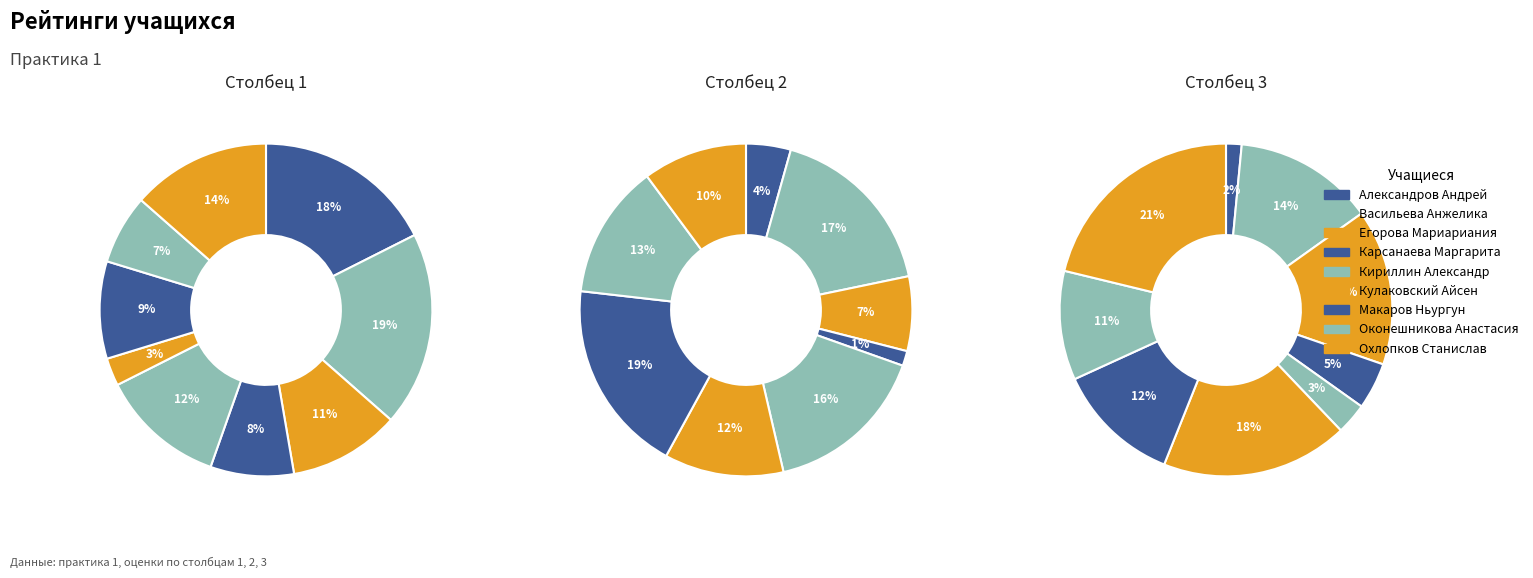

Count the number of slices in the pie.

9